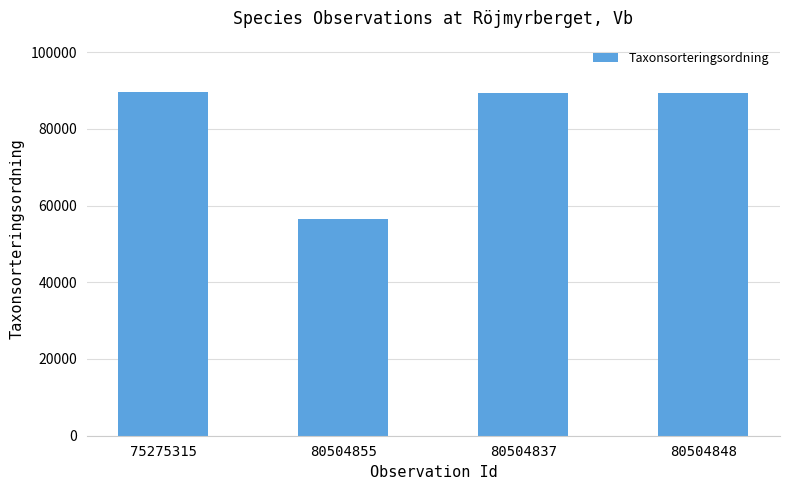

Where does the data first go above 89412?

75275315